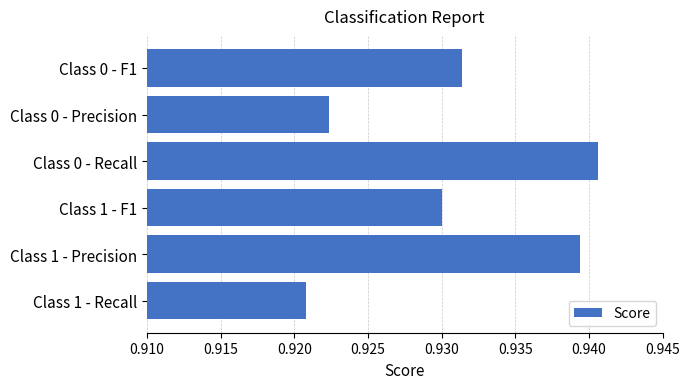

The chart shows a value of 1.4 at Class 1 - Precision. True or false?

False